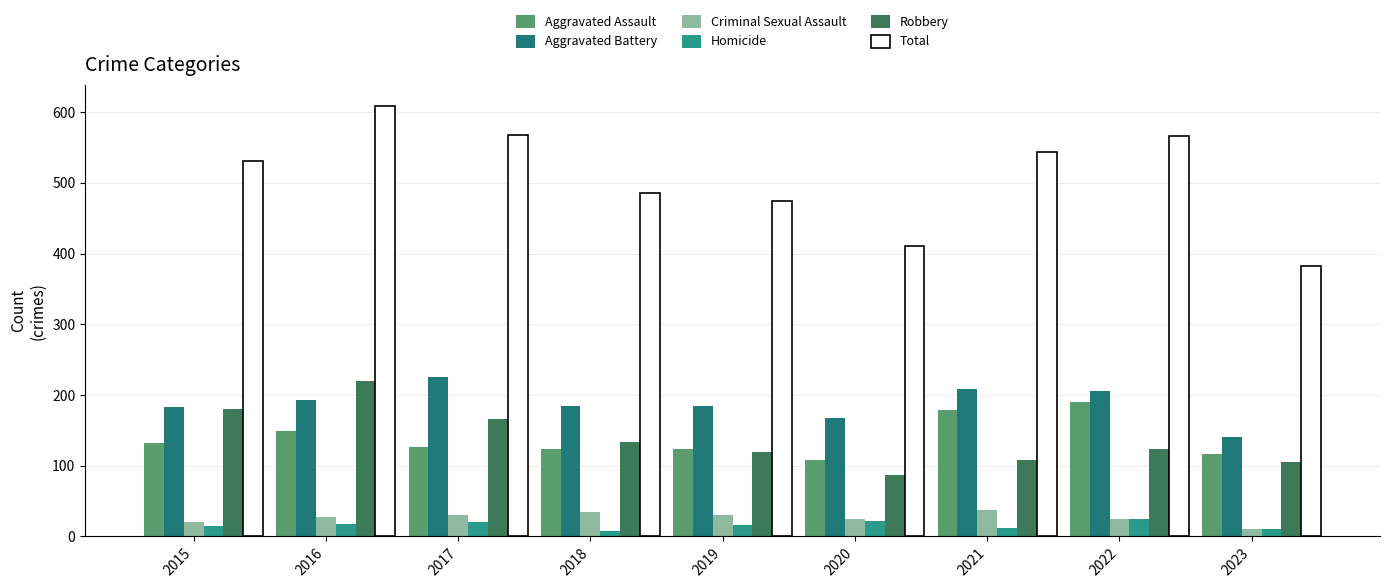

What is the value of the Aggravated Battery bar at the 4th from the left?

184